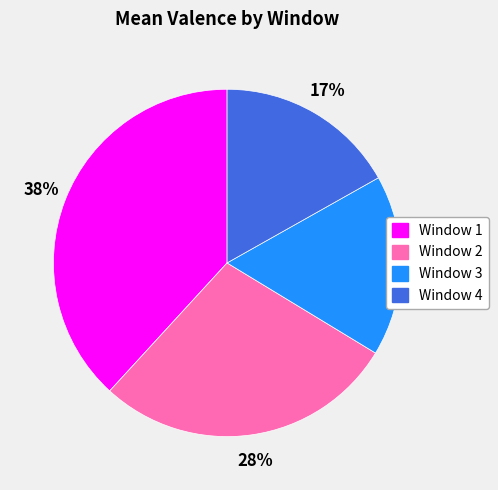

To the nearest percent, what is the difference between the Window 4 and Window 1 slice percentages?

21%